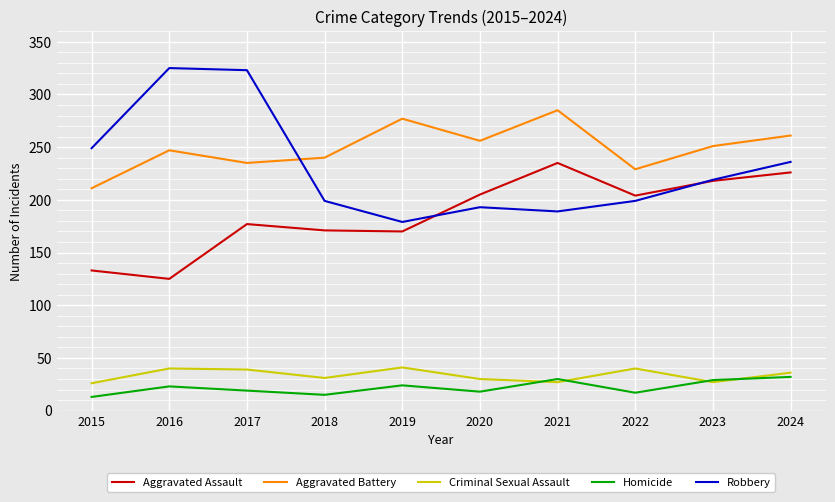

What is the sum of the Aggravated Battery values at 2024 and 2023?

512